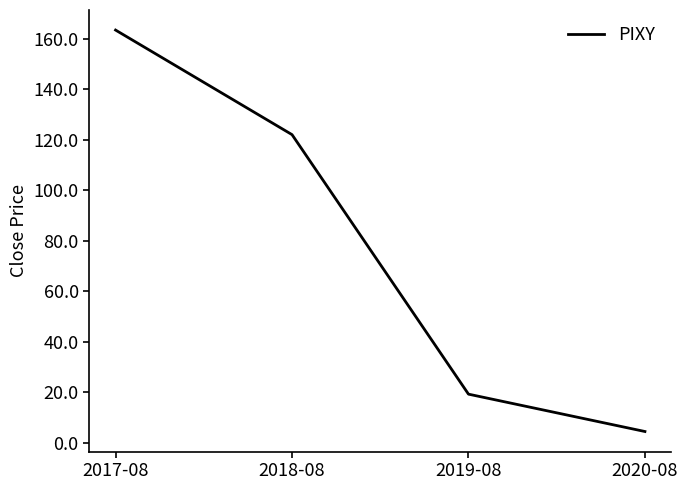

Reading right to left, list all the values displayed in this chart.

4.5	19.3	122.0	163.4